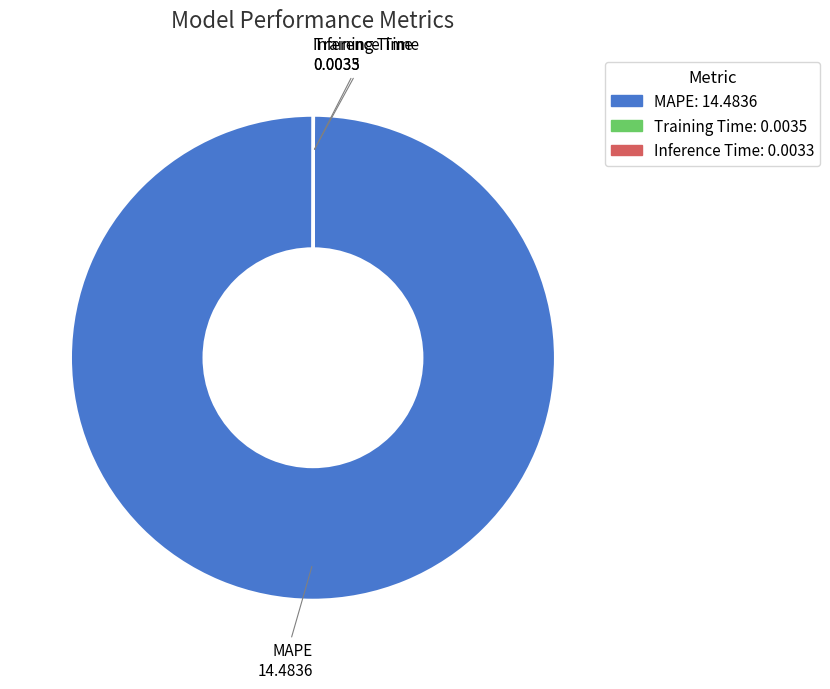

What is the largest slice in the pie chart?

MAPE